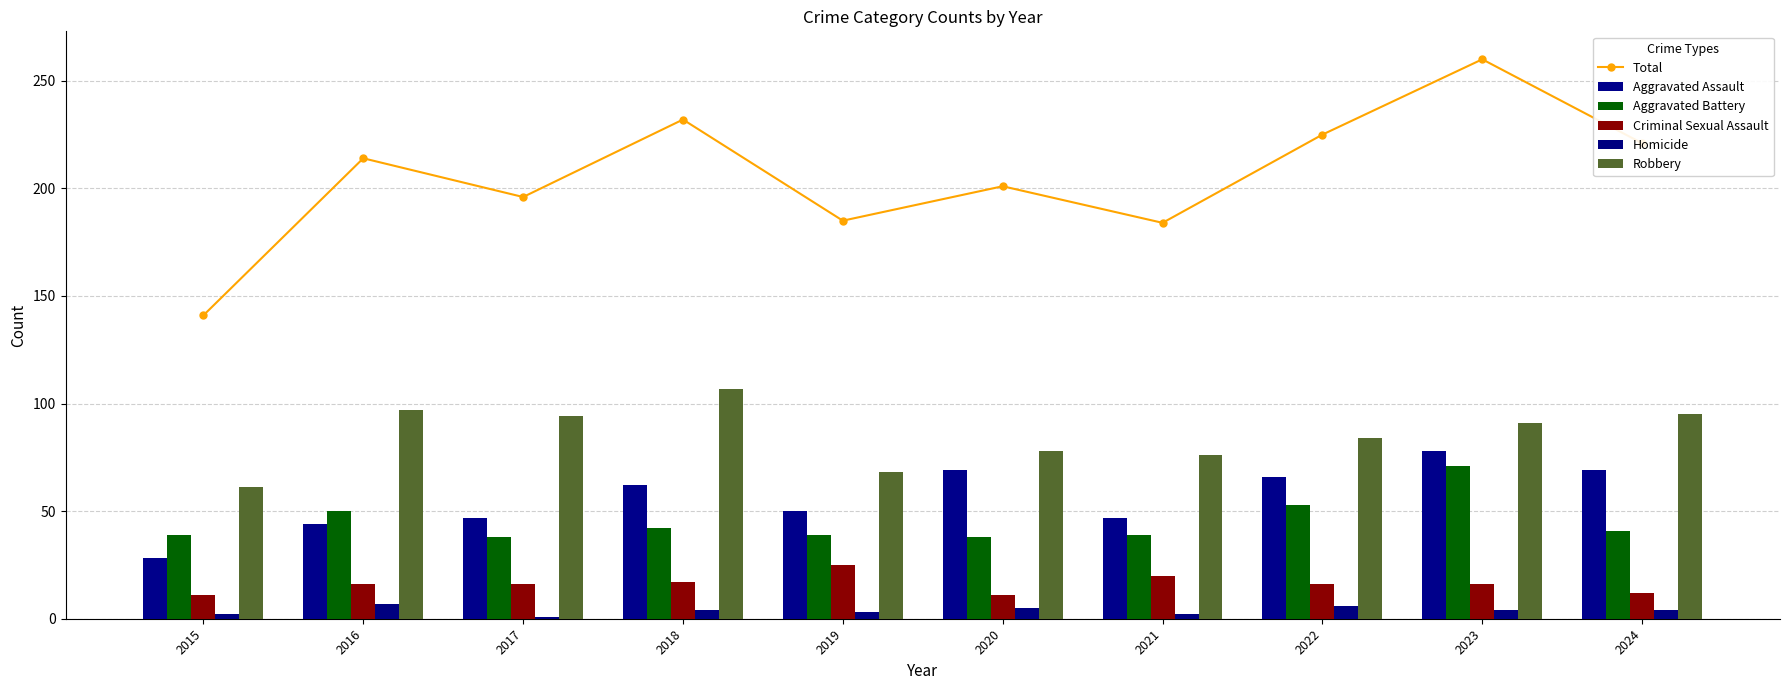

What is the minimum value shown in the chart?

1